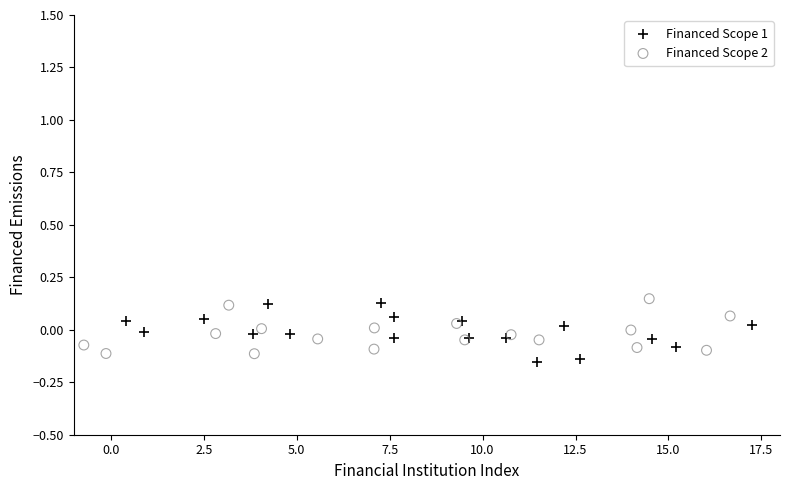

Which series contains the highest Y value?

Financed Scope 2